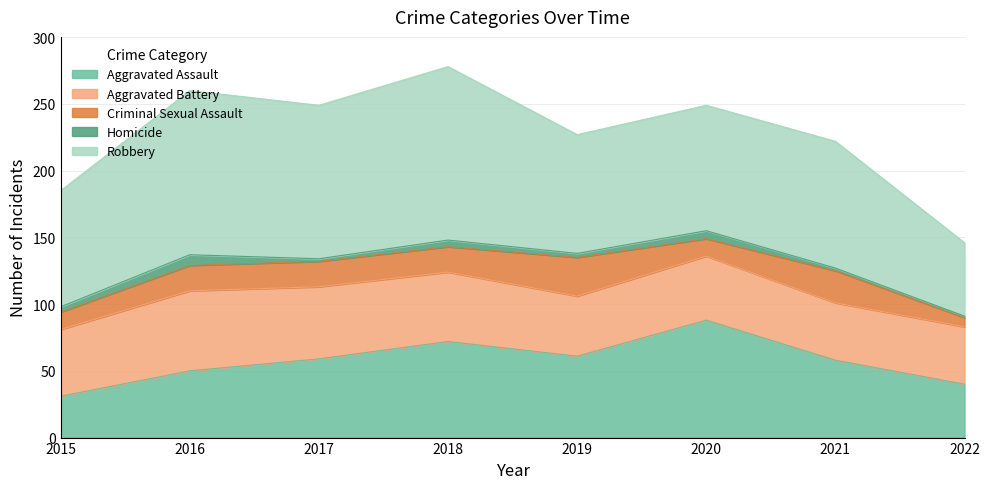

How many lines are shown in the chart?

5